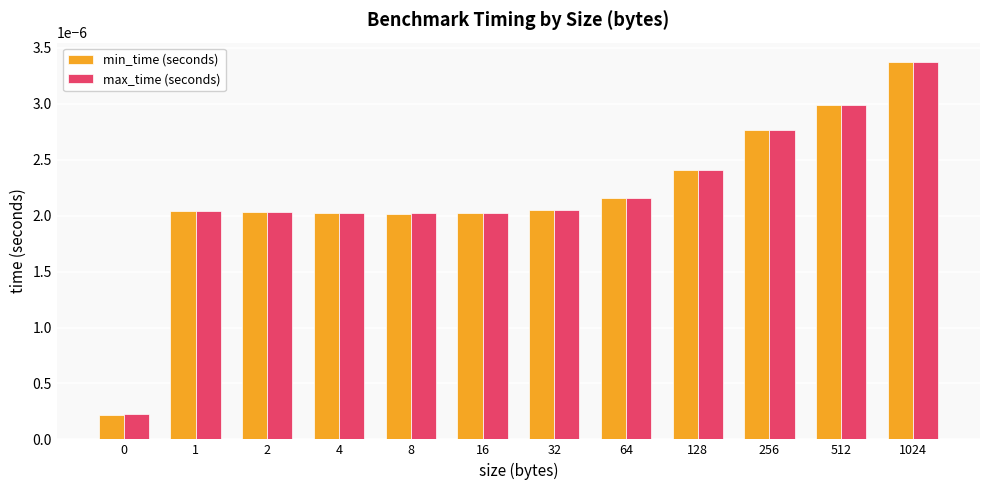

At which category does the chart reach its peak across all series?

1024